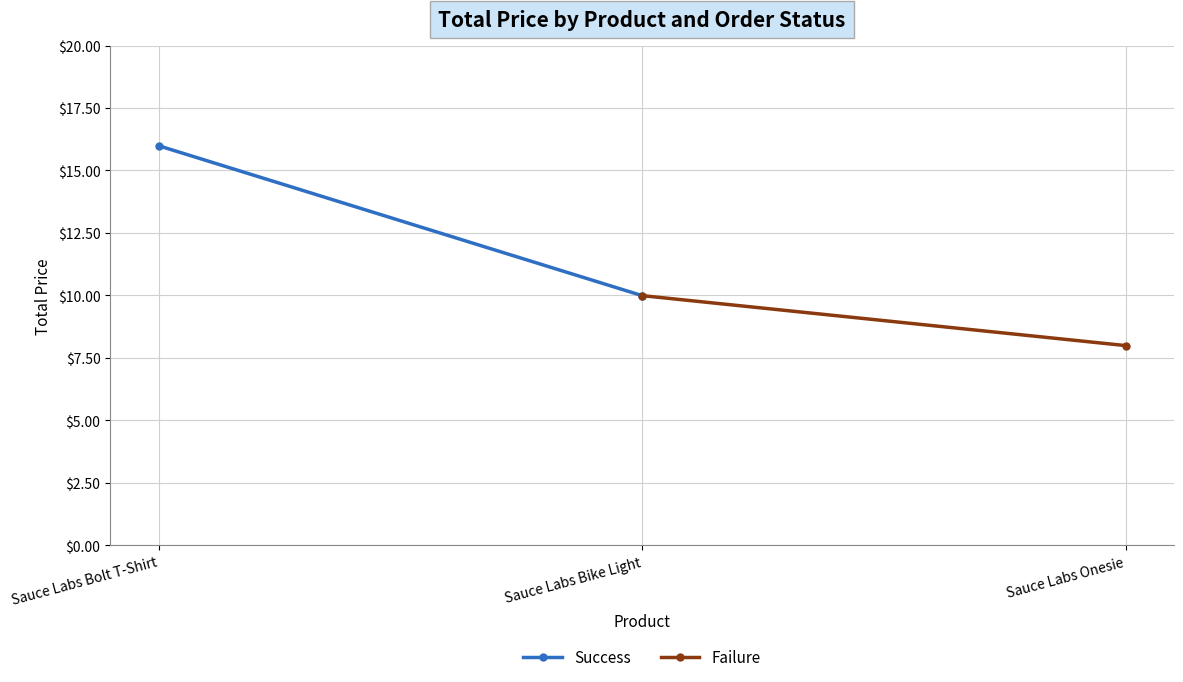

What are all the series names shown in the legend?

Success, Failure